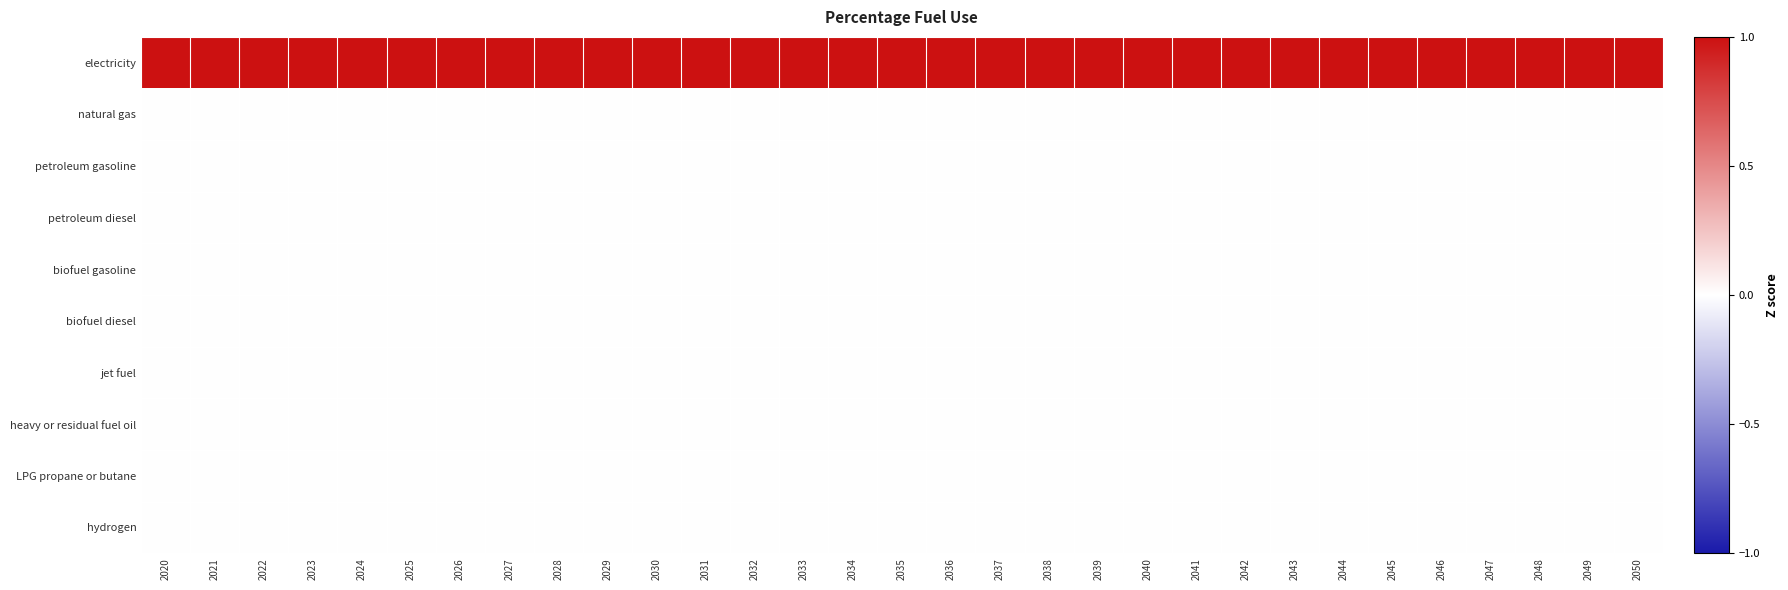

Reading right to left, list all the values displayed in this chart.

electricity: 2050=1	2049=1	2048=1	2047=1	2046=1	2045=1	2044=1	2043=1	2042=1	2041=1	2040=1	2039=1	2038=1	2037=1	2036=1	2035=1	2034=1	2033=1	2032=1	2031=1	2030=1	2029=1	2028=1	2027=1	2026=1	2025=1	2024=1	2023=1	2022=1	2021=1	2020=1
natural gas: 2050=0	2049=0	2048=0	2047=0	2046=0	2045=0	2044=0	2043=0	2042=0	2041=0	2040=0	2039=0	2038=0	2037=0	2036=0	2035=0	2034=0	2033=0	2032=0	2031=0	2030=0	2029=0	2028=0	2027=0	2026=0	2025=0	2024=0	2023=0	2022=0	2021=0	2020=0
petroleum gasoline: 2050=0	2049=0	2048=0	2047=0	2046=0	2045=0	2044=0	2043=0	2042=0	2041=0	2040=0	2039=0	2038=0	2037=0	2036=0	2035=0	2034=0	2033=0	2032=0	2031=0	2030=0	2029=0	2028=0	2027=0	2026=0	2025=0	2024=0	2023=0	2022=0	2021=0	2020=0
petroleum diesel: 2050=0	2049=0	2048=0	2047=0	2046=0	2045=0	2044=0	2043=0	2042=0	2041=0	2040=0	2039=0	2038=0	2037=0	2036=0	2035=0	2034=0	2033=0	2032=0	2031=0	2030=0	2029=0	2028=0	2027=0	2026=0	2025=0	2024=0	2023=0	2022=0	2021=0	2020=0
biofuel gasoline: 2050=0	2049=0	2048=0	2047=0	2046=0	2045=0	2044=0	2043=0	2042=0	2041=0	2040=0	2039=0	2038=0	2037=0	2036=0	2035=0	2034=0	2033=0	2032=0	2031=0	2030=0	2029=0	2028=0	2027=0	2026=0	2025=0	2024=0	2023=0	2022=0	2021=0	2020=0
biofuel diesel: 2050=0	2049=0	2048=0	2047=0	2046=0	2045=0	2044=0	2043=0	2042=0	2041=0	2040=0	2039=0	2038=0	2037=0	2036=0	2035=0	2034=0	2033=0	2032=0	2031=0	2030=0	2029=0	2028=0	2027=0	2026=0	2025=0	2024=0	2023=0	2022=0	2021=0	2020=0
jet fuel: 2050=0	2049=0	2048=0	2047=0	2046=0	2045=0	2044=0	2043=0	2042=0	2041=0	2040=0	2039=0	2038=0	2037=0	2036=0	2035=0	2034=0	2033=0	2032=0	2031=0	2030=0	2029=0	2028=0	2027=0	2026=0	2025=0	2024=0	2023=0	2022=0	2021=0	2020=0
heavy or residual fuel oil: 2050=0	2049=0	2048=0	2047=0	2046=0	2045=0	2044=0	2043=0	2042=0	2041=0	2040=0	2039=0	2038=0	2037=0	2036=0	2035=0	2034=0	2033=0	2032=0	2031=0	2030=0	2029=0	2028=0	2027=0	2026=0	2025=0	2024=0	2023=0	2022=0	2021=0	2020=0
LPG propane or butane: 2050=0	2049=0	2048=0	2047=0	2046=0	2045=0	2044=0	2043=0	2042=0	2041=0	2040=0	2039=0	2038=0	2037=0	2036=0	2035=0	2034=0	2033=0	2032=0	2031=0	2030=0	2029=0	2028=0	2027=0	2026=0	2025=0	2024=0	2023=0	2022=0	2021=0	2020=0
hydrogen: 2050=0	2049=0	2048=0	2047=0	2046=0	2045=0	2044=0	2043=0	2042=0	2041=0	2040=0	2039=0	2038=0	2037=0	2036=0	2035=0	2034=0	2033=0	2032=0	2031=0	2030=0	2029=0	2028=0	2027=0	2026=0	2025=0	2024=0	2023=0	2022=0	2021=0	2020=0